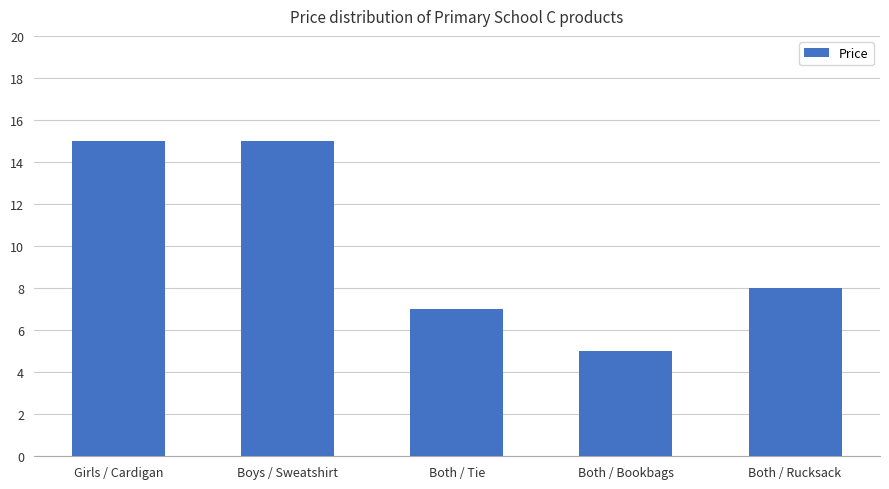

Reading left to right, list all the values displayed in this chart.

Girls / Cardigan=15	Boys / Sweatshirt=15	Both / Tie=7	Both / Bookbags=5	Both / Rucksack=8